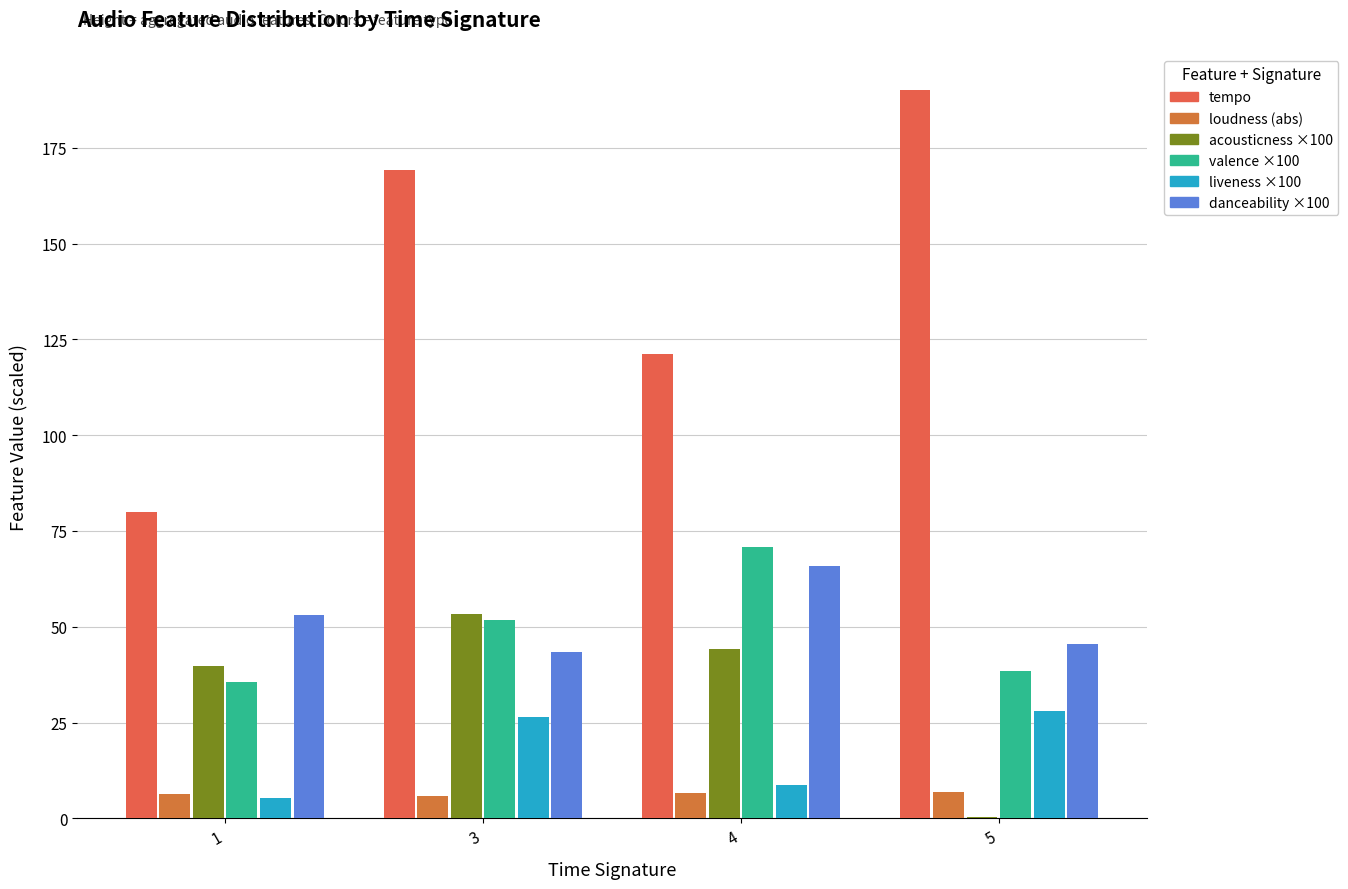

How many categories are shown in the chart?

4